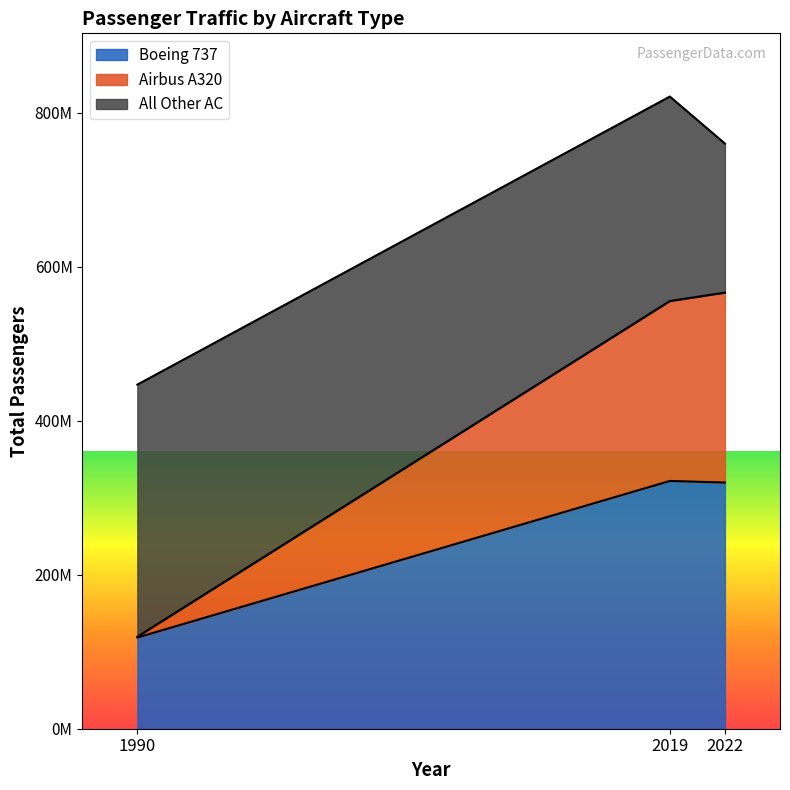

Between 2022 and 2019, which is larger?

2019